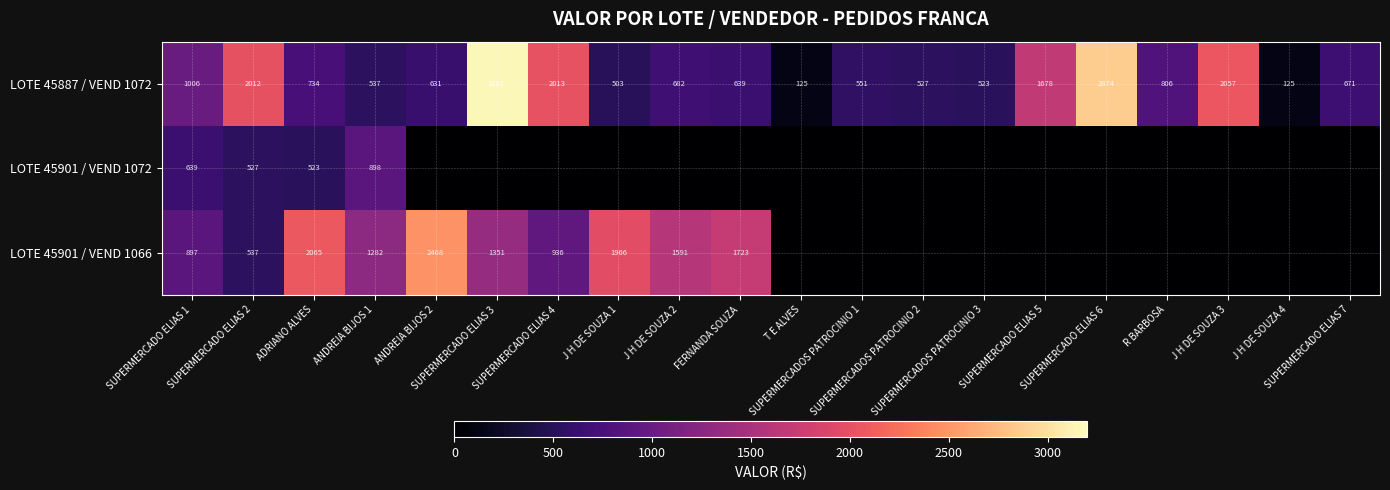

What is the average value of the LOTE 45887 / VEND 1072 series?

1093